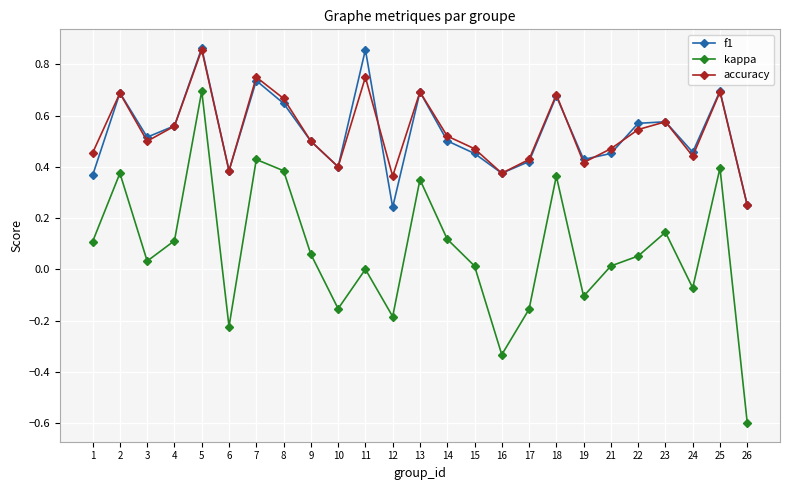

How many interior local valleys does the f1 series have?

7